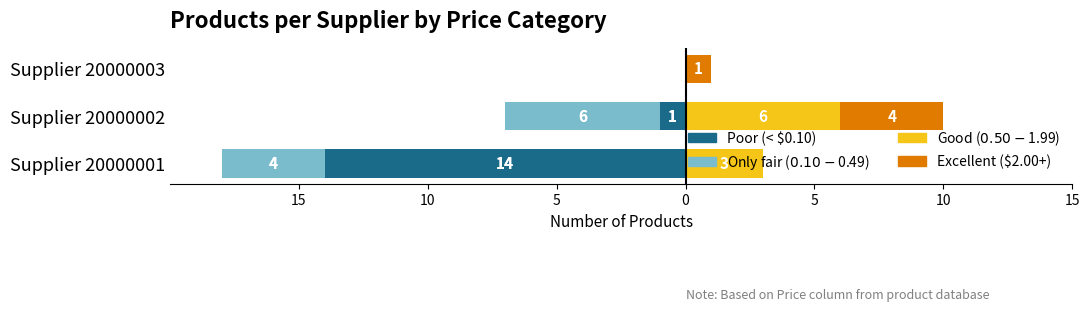

What is the sum of the Only fair ($0.10-$0.49) values at Supplier 20000002 and Supplier 20000001?

-10